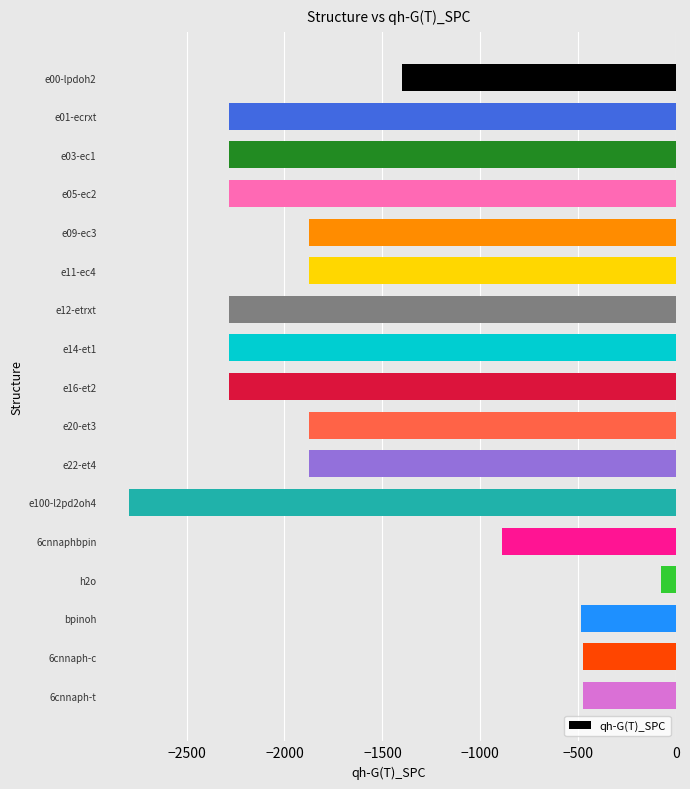

Between e01-ecrxt and 6cnnaph-t, which is larger?

6cnnaph-t